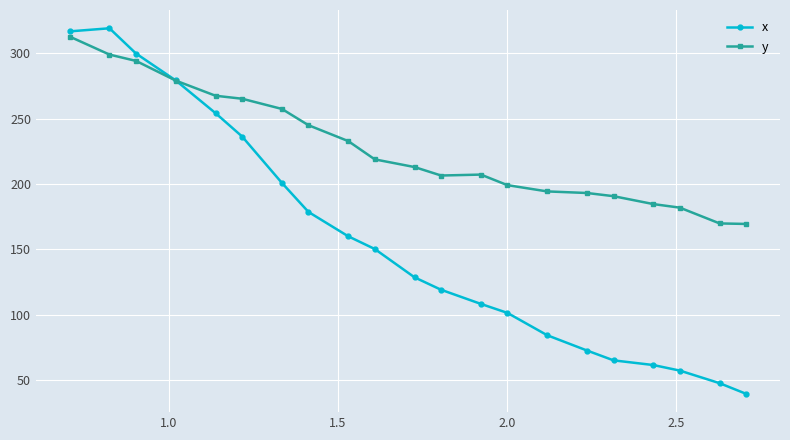

Rank the series by their average value, from highest to lowest.

y, x